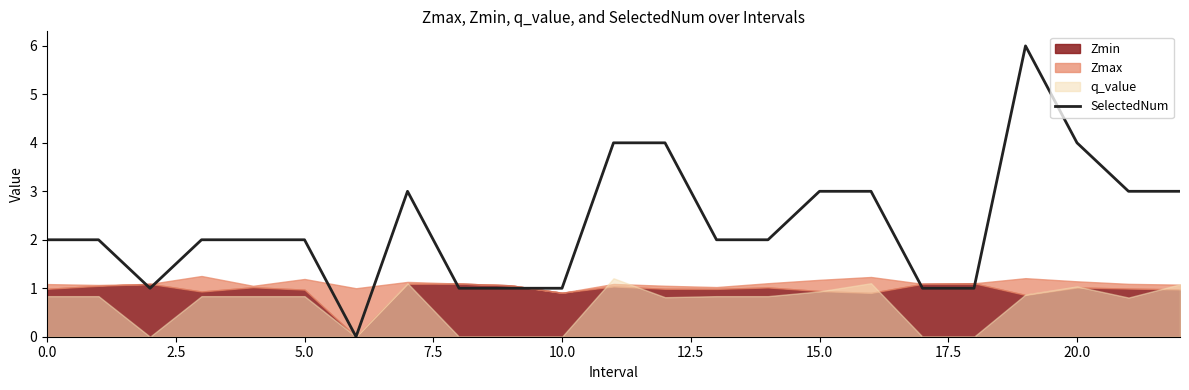

The chart shows a value of 0 at 5.0. True or false?

False